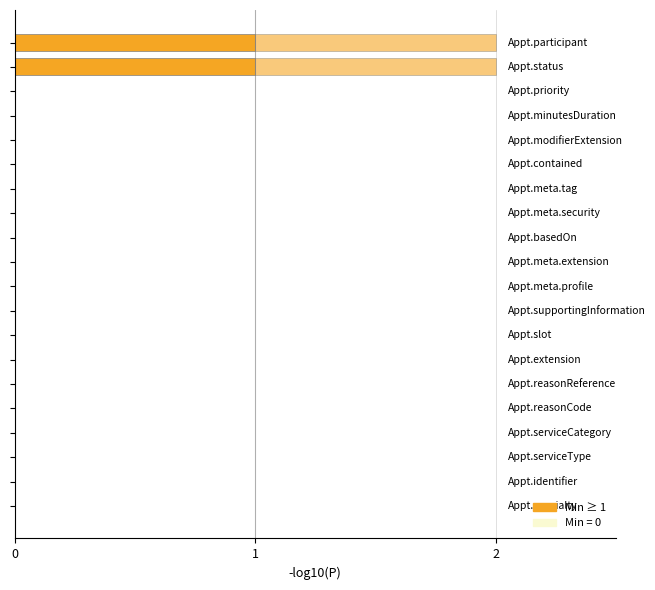

How many categories are shown in the chart?

20